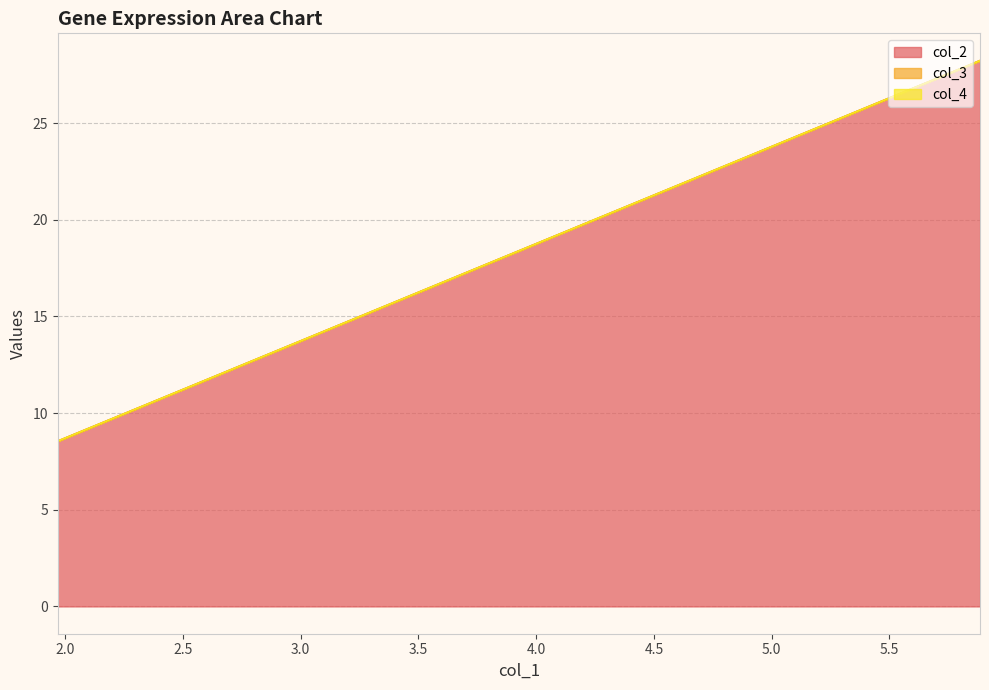

What is the maximum value for col_2?

28.2